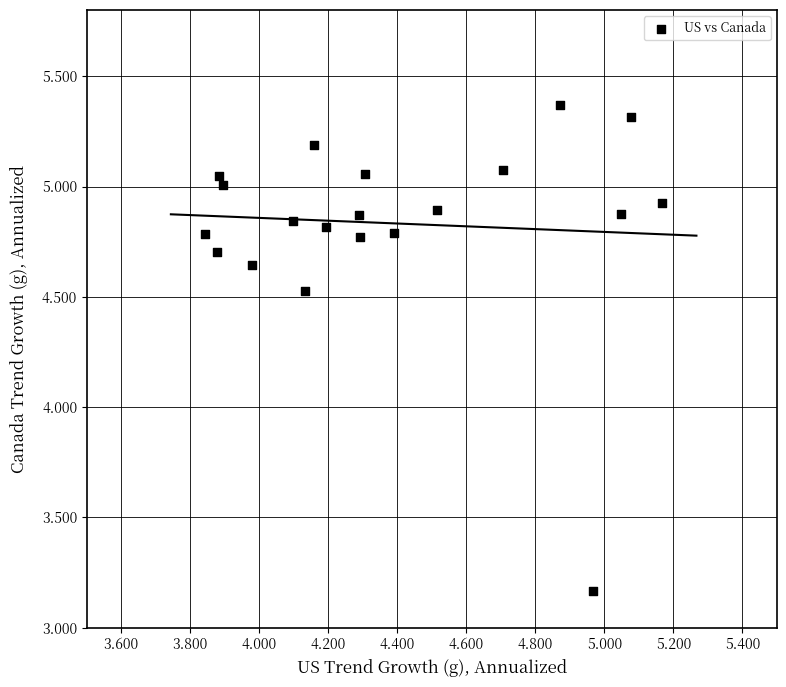

What Y value in the scatter plot is closest to 4?

4.5